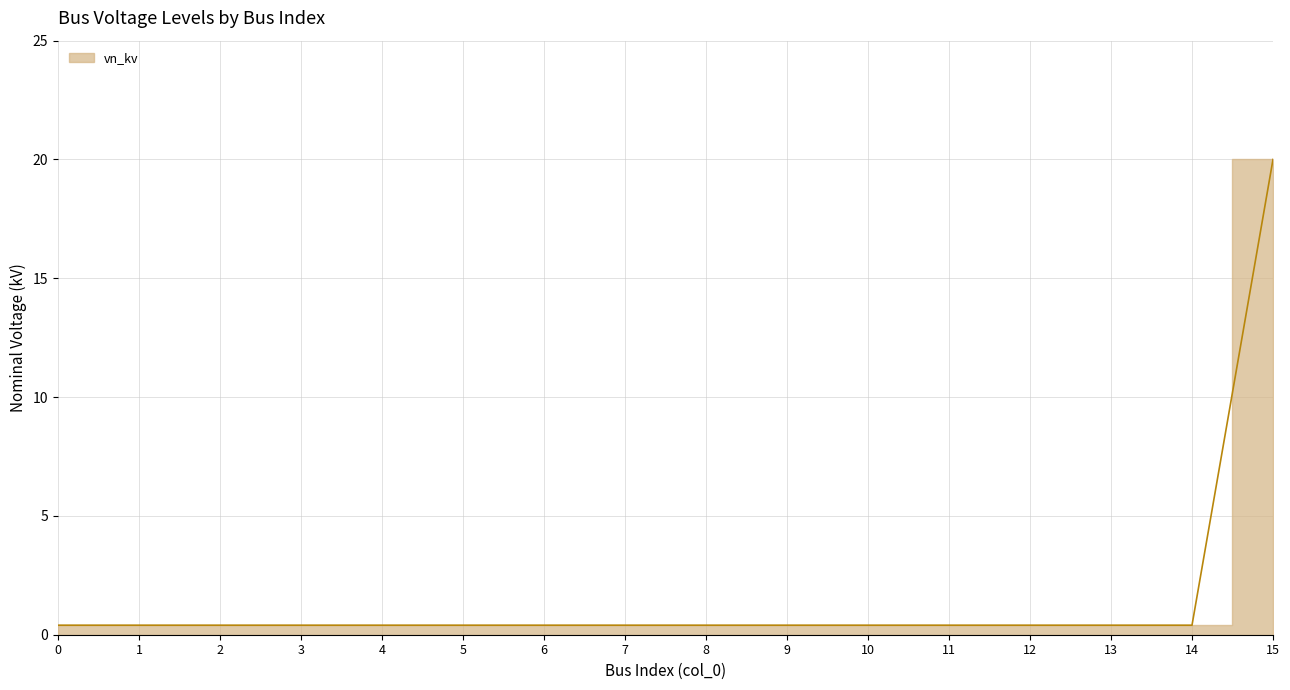

True or false: the data shows 0.2 at 6.

False